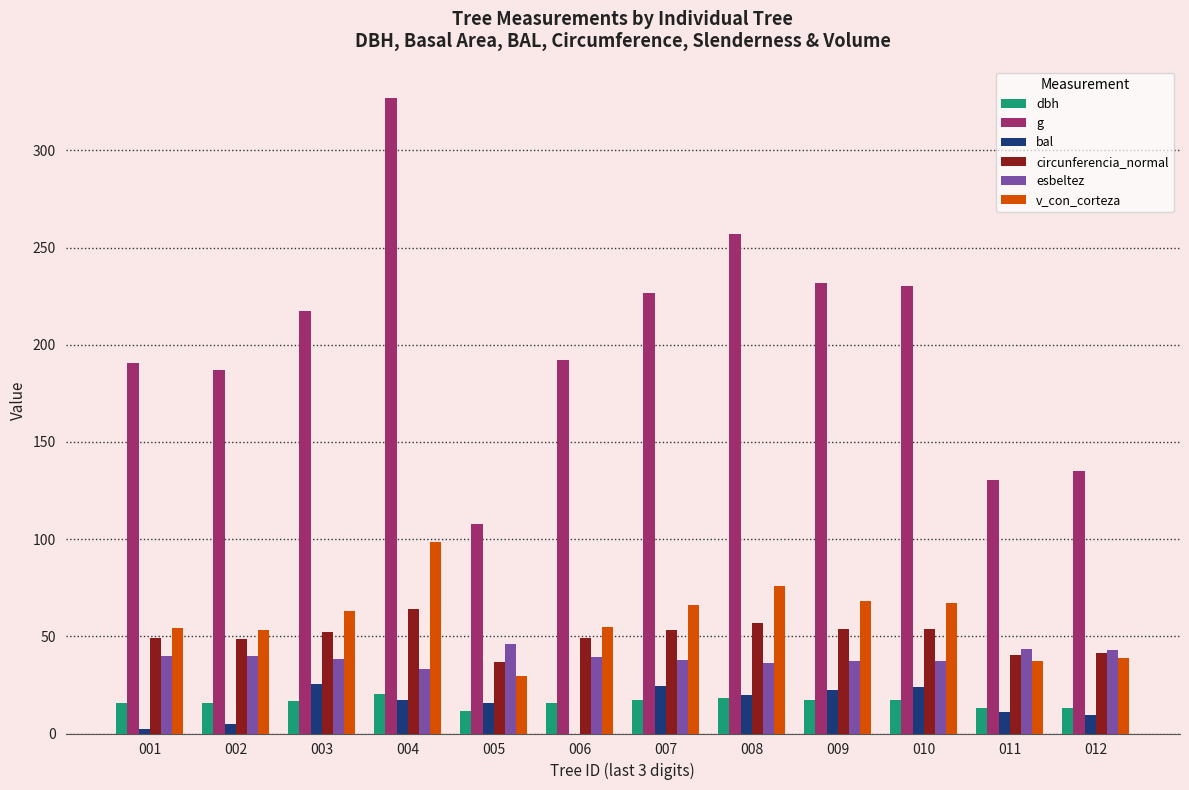

Between 003 and 005, which series saw the biggest shift?

g